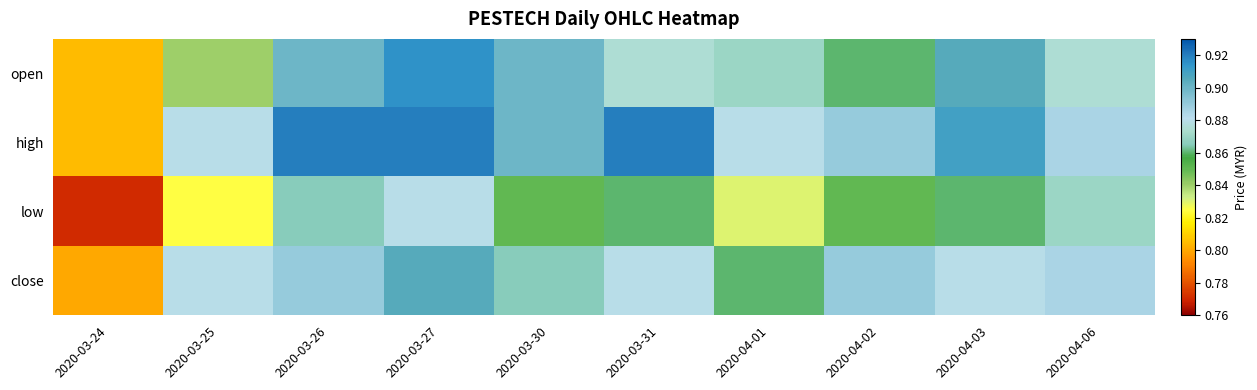

Which series has the largest total across all categories?

high